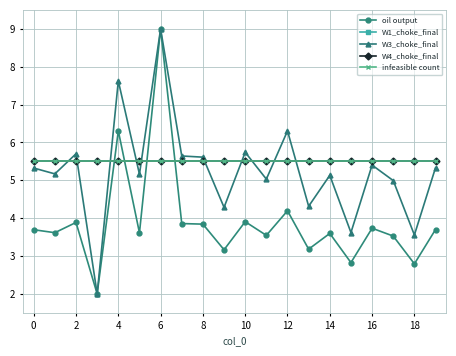

At how many categories does at least one series exceed 2?

20